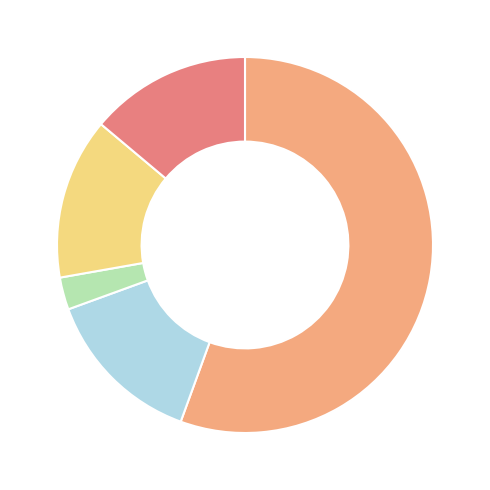

Does any single category account for the majority?

Yes